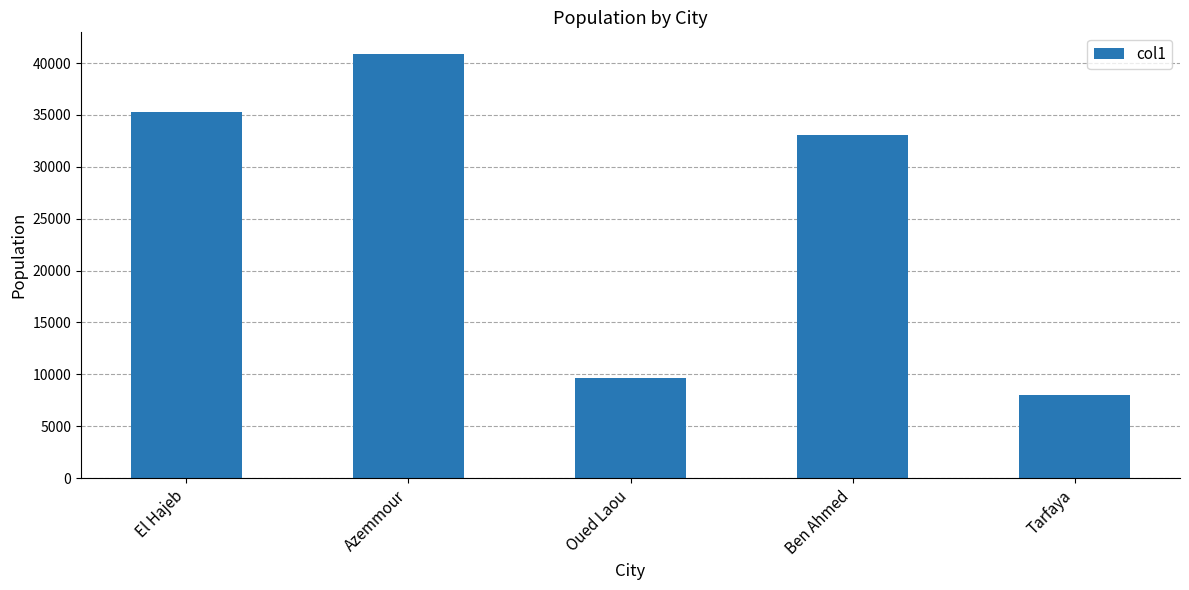

What is the maximum value shown in the chart?

40920